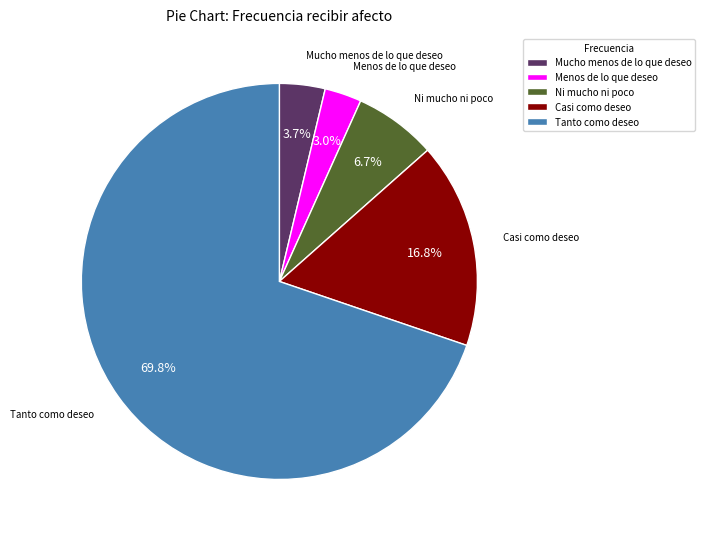

How many slices are in this pie chart?

5